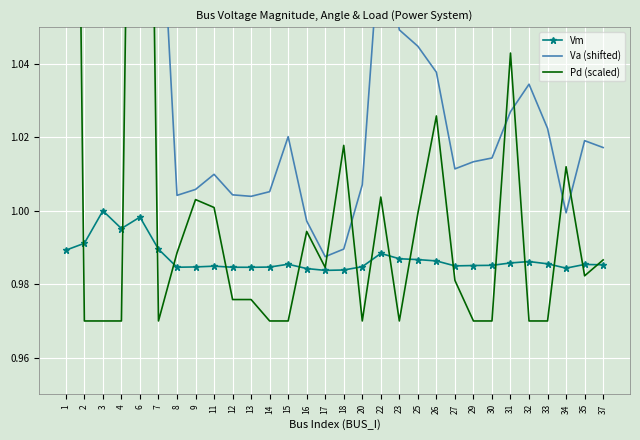

The value of Vm at 11 is 1.5. True or false?

False